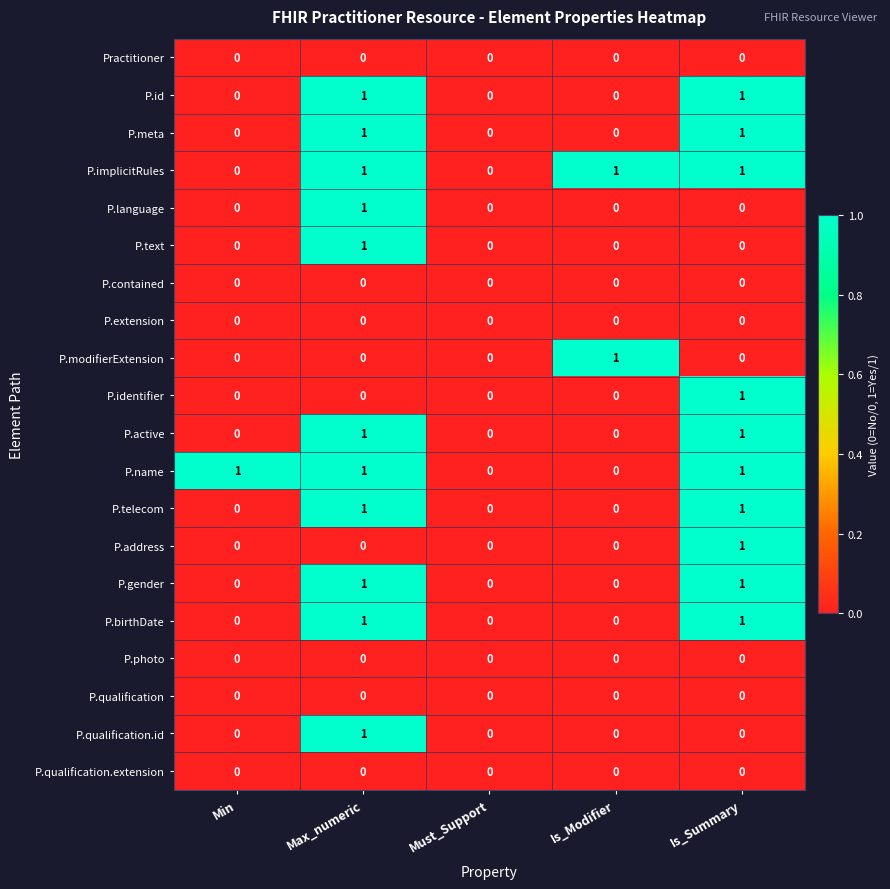

Count the number of data series in this chart.

20